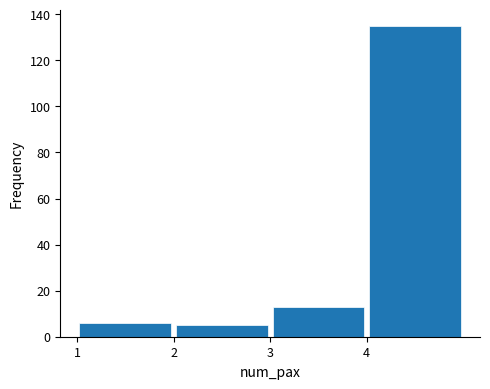

How tall is the bar that spans 2 to 3 on the x-axis? The values are not printed on the chart, so give them approximately, as read against the axis.

6